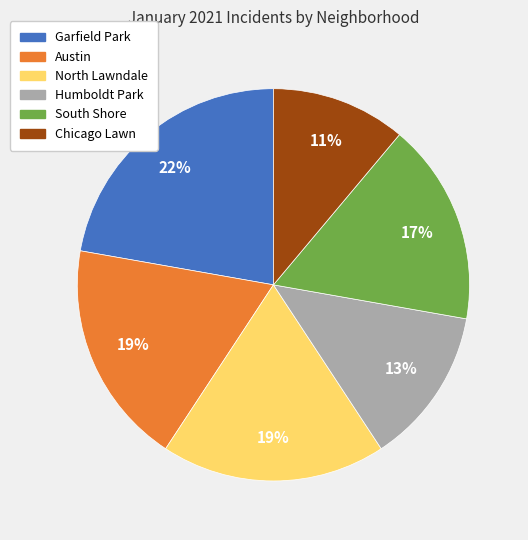

Is there a majority slice in this chart?

No